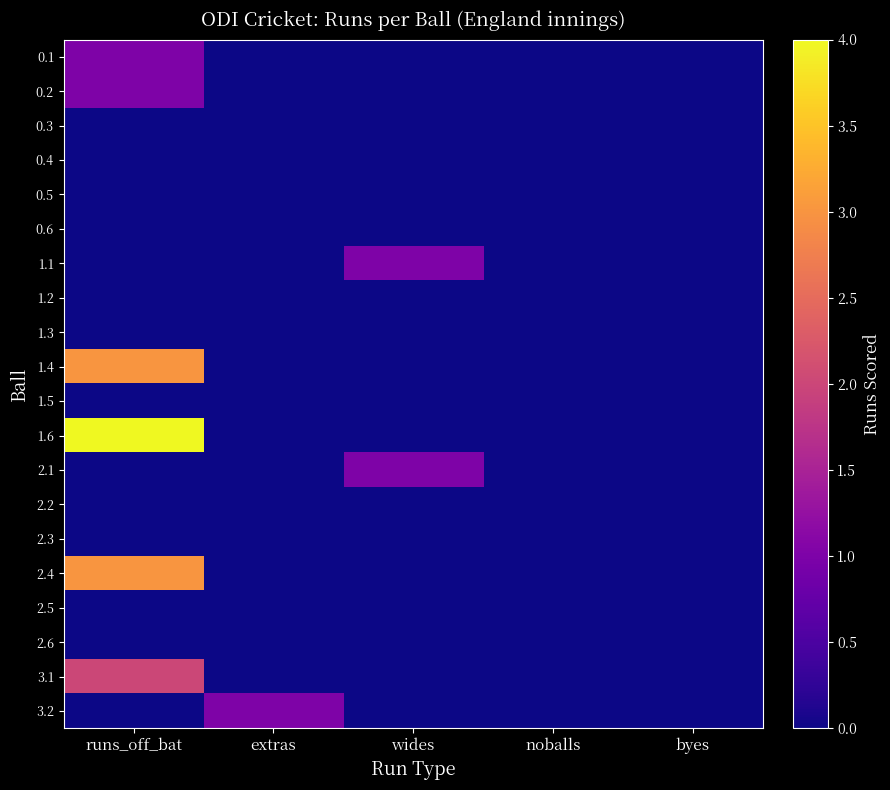

What is the total value across all series at wides?

2